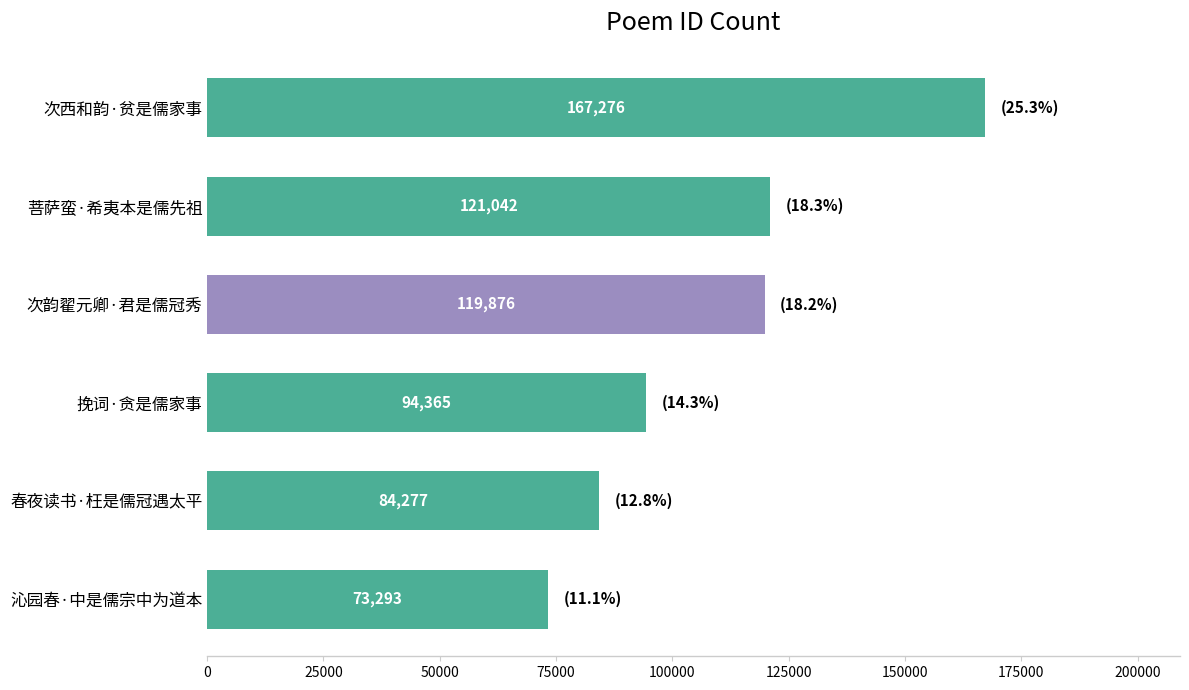

Reading top to bottom, what are all the values shown in this chart?

次西和韵·贫是儒家事=167276	菩萨蛮·希夷本是儒先祖=121042	次韵翟元卿·君是儒冠秀=119876	挽词·贪是儒家事=94365	春夜读书·枉是儒冠遇太平=84277	沁园春·中是儒宗中为道本=73293